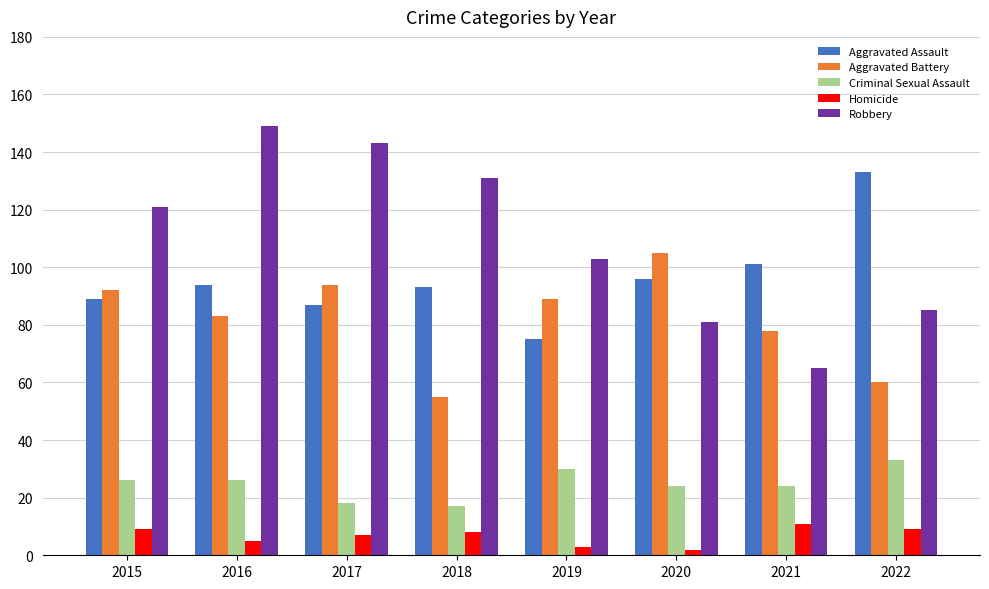

Read the Criminal Sexual Assault value at 2021, to the nearest 10.

20